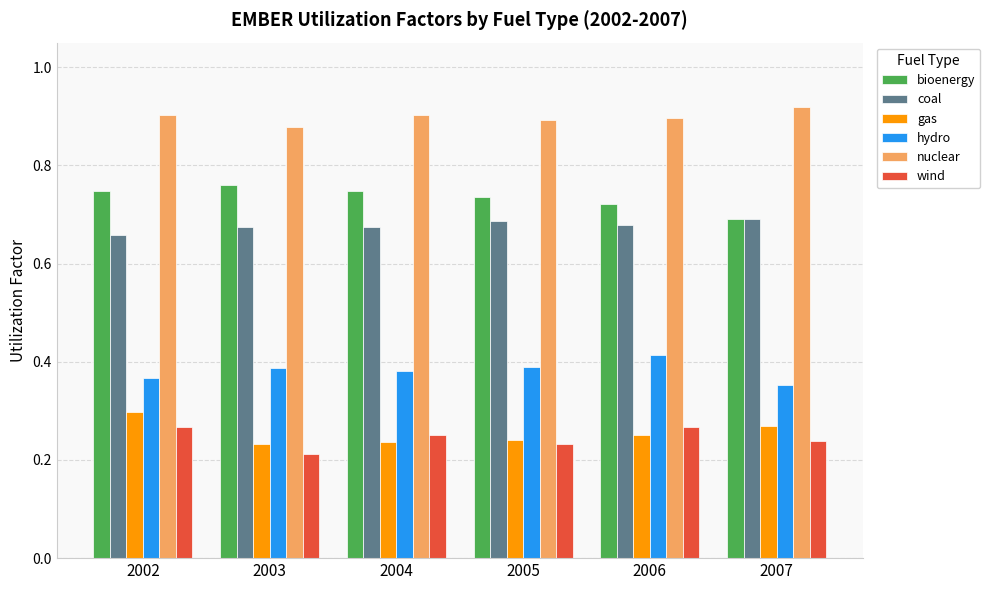

At which label does nuclear reach its peak?

2007